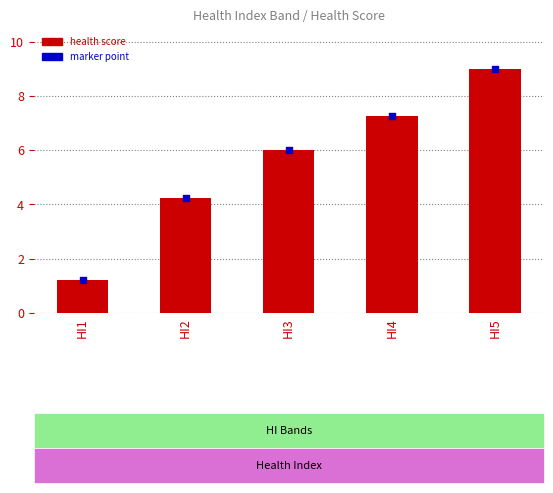

Which series has the largest total across all categories?

health score